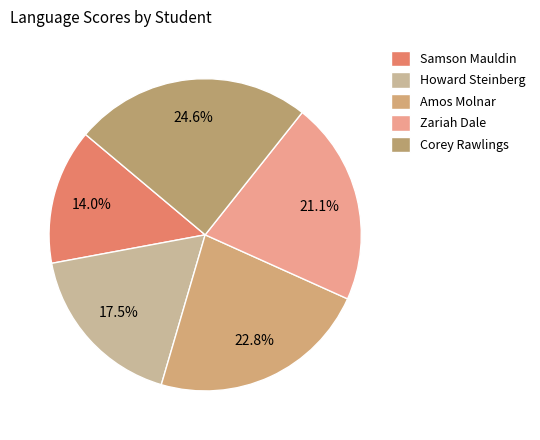

Is it true that Amos Molnar is 23% of the pie?

True